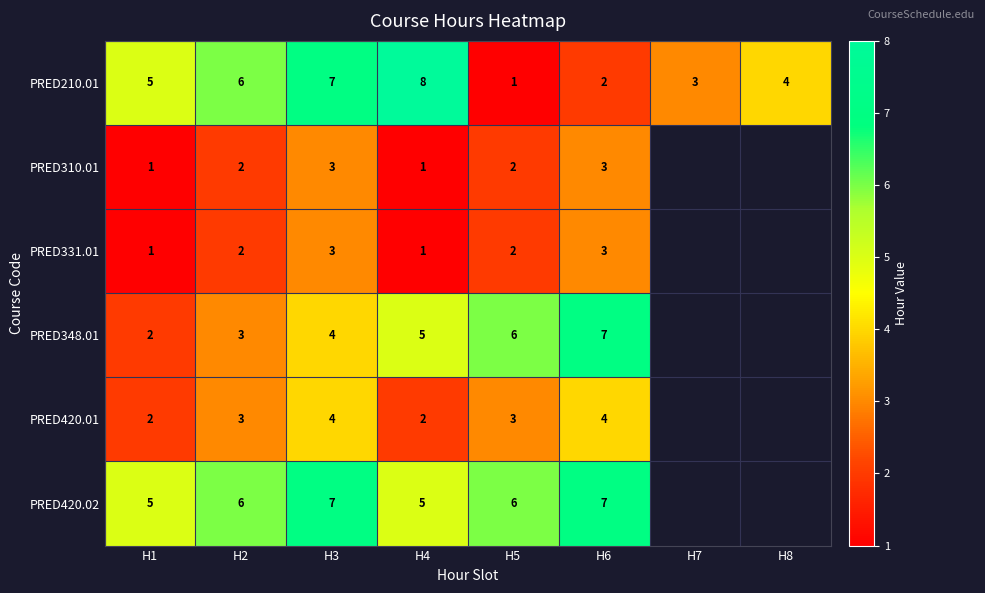

What value does the PRED210.01 series have at H8?

4